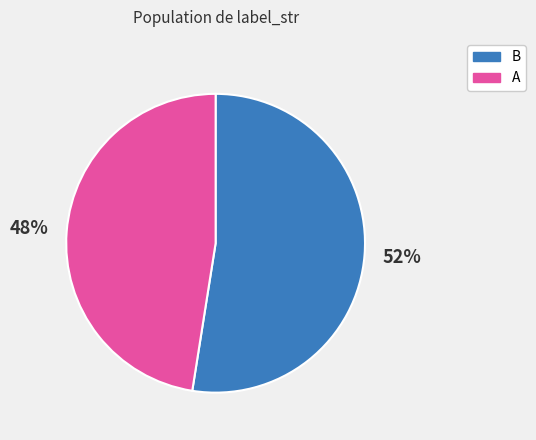

True or false: A accounts for 59% of the total.

False